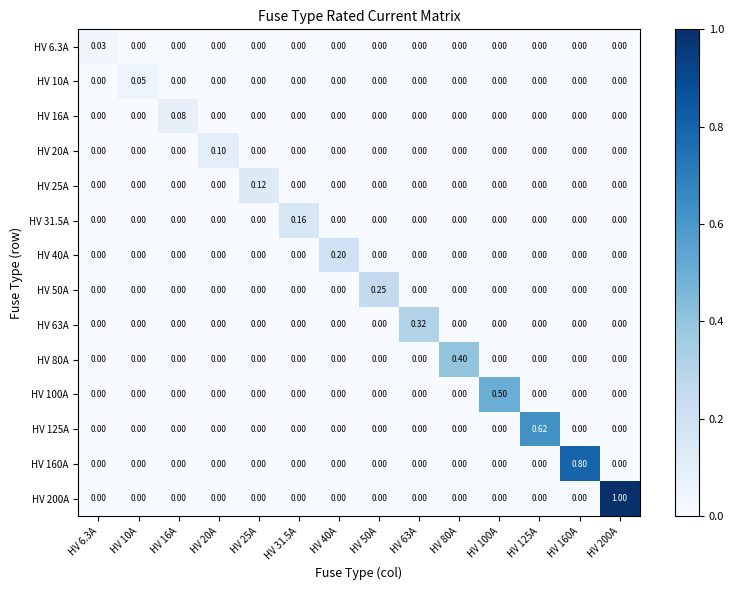

Is the value of HV 200A at HV 200A greater than the value of HV 80A at HV 6.3A?

Yes